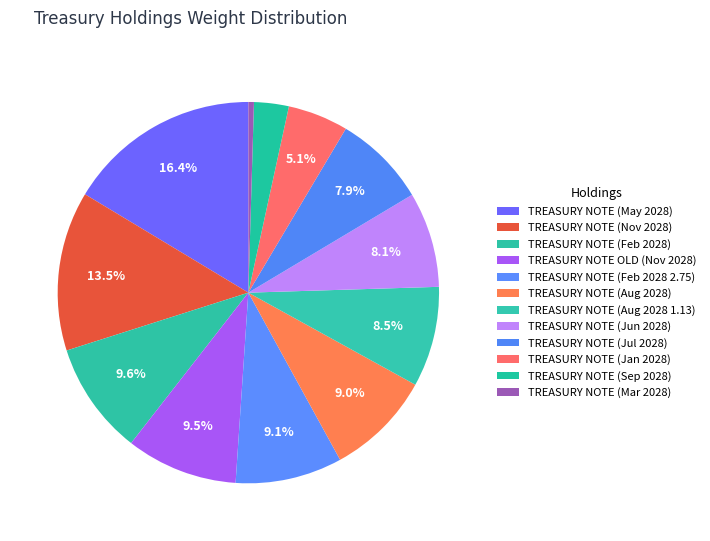

How many slices are in this pie chart?

12